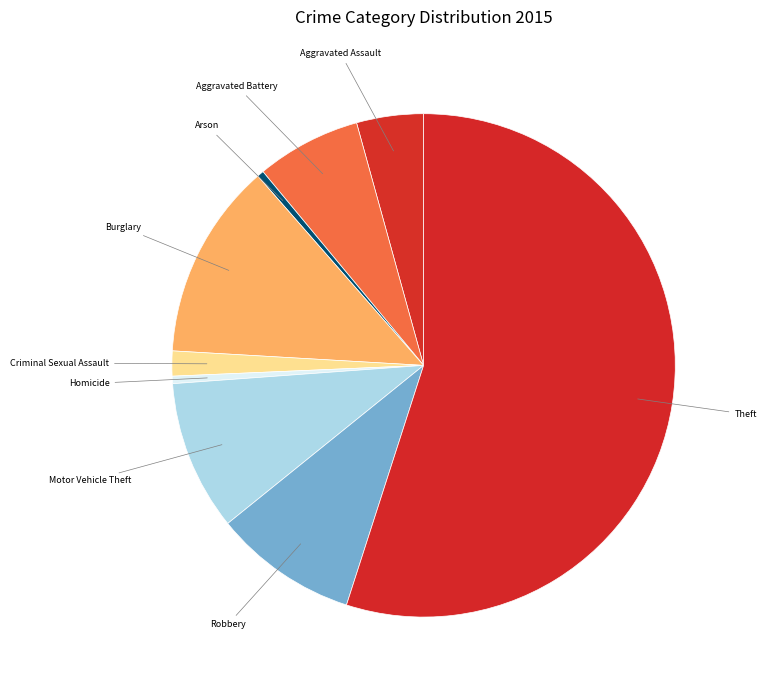

To the nearest percent, what is the difference between the largest and smallest slice percentages?

55%